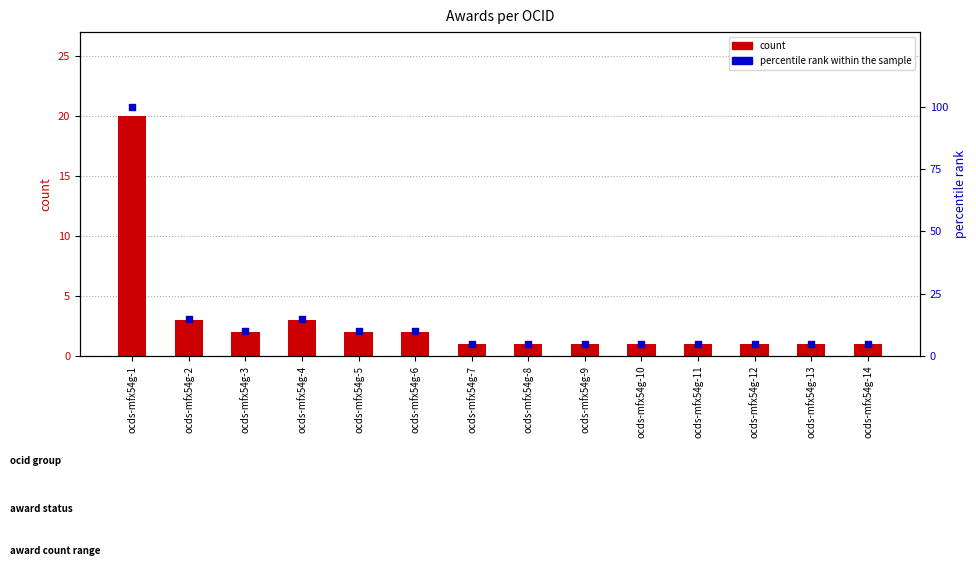

At which category is the sum across all series the highest?

ocds-mfx54g-1